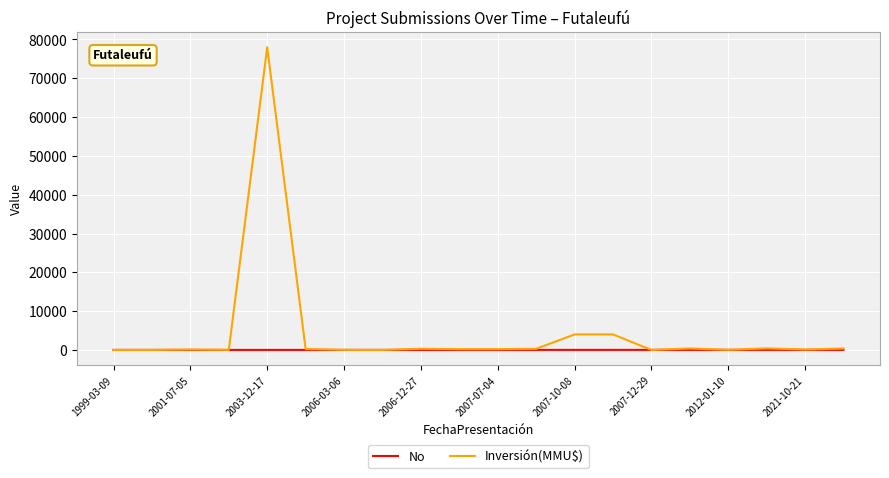

What is the greatest value displayed?

78000